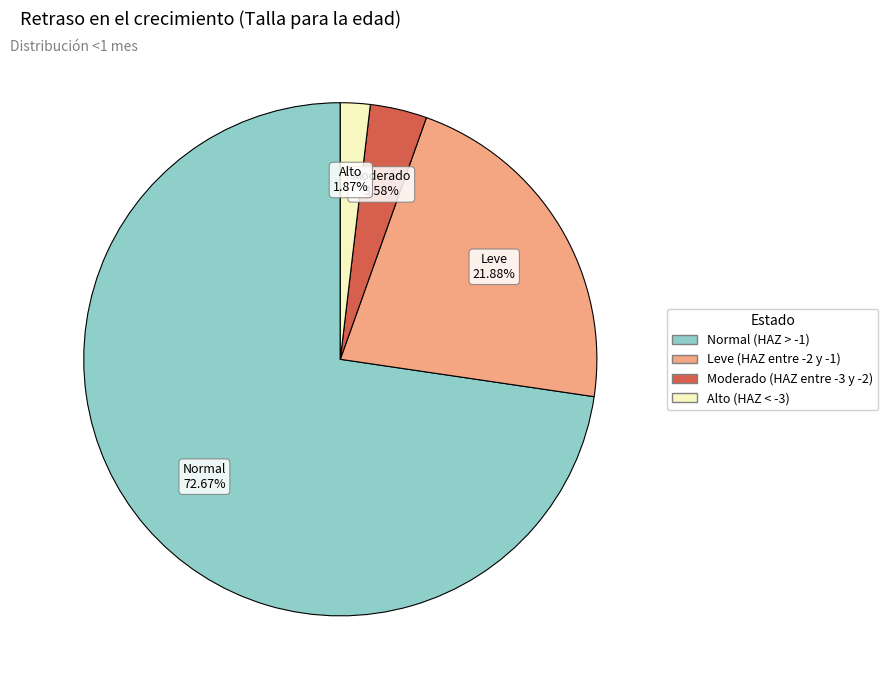

Between Leve (HAZ entre -2 y -1) and Alto (HAZ < -3), which is larger?

Leve (HAZ entre -2 y -1)